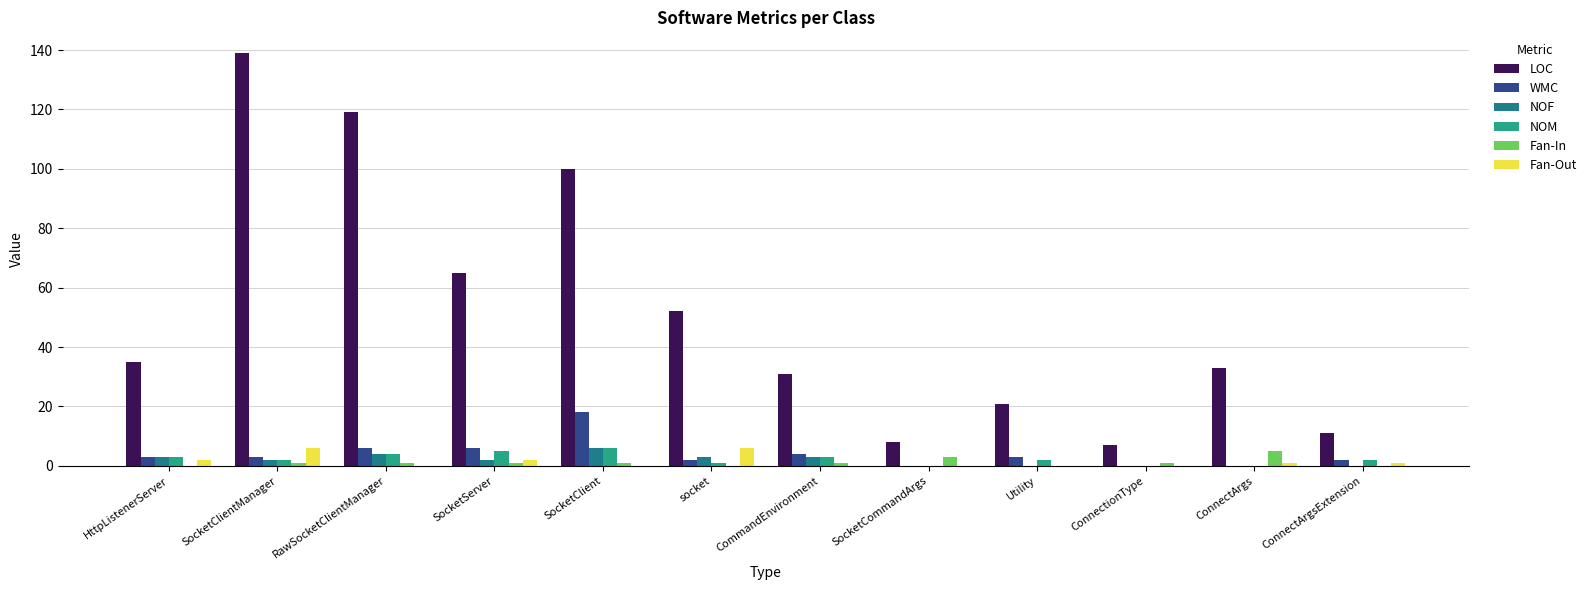

Is it true that LOC equals 169 at RawSocketClientManager?

False